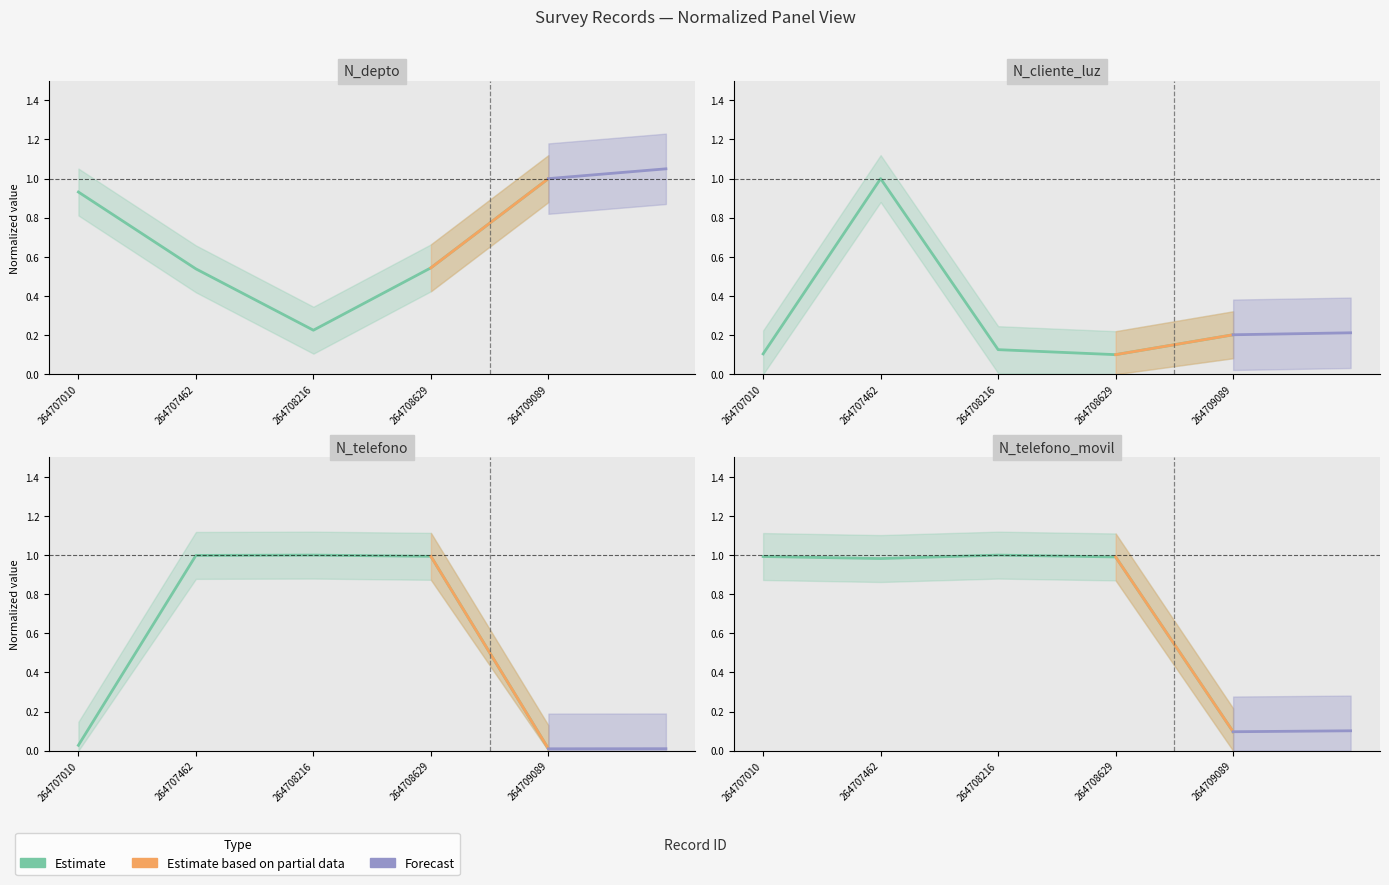

At how many categories does at least one series exceed 0?

5